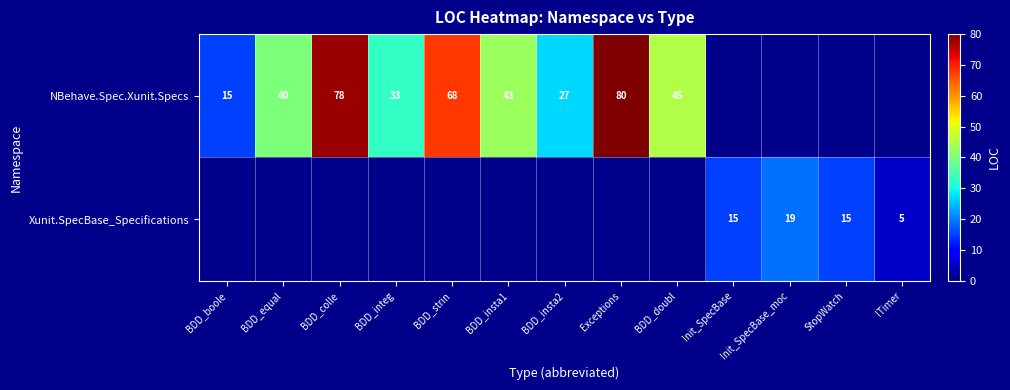

Is it true that Xunit.SpecBase_Specifications equals 19 at Init_SpecBase_moc?

True